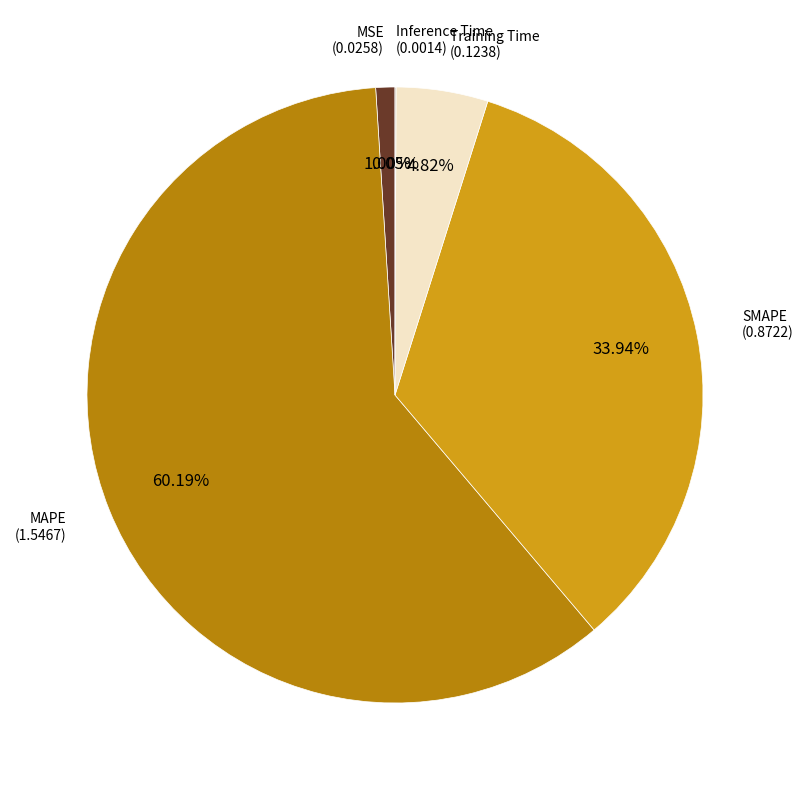

Which has a higher value, MAPE or SMAPE?

MAPE